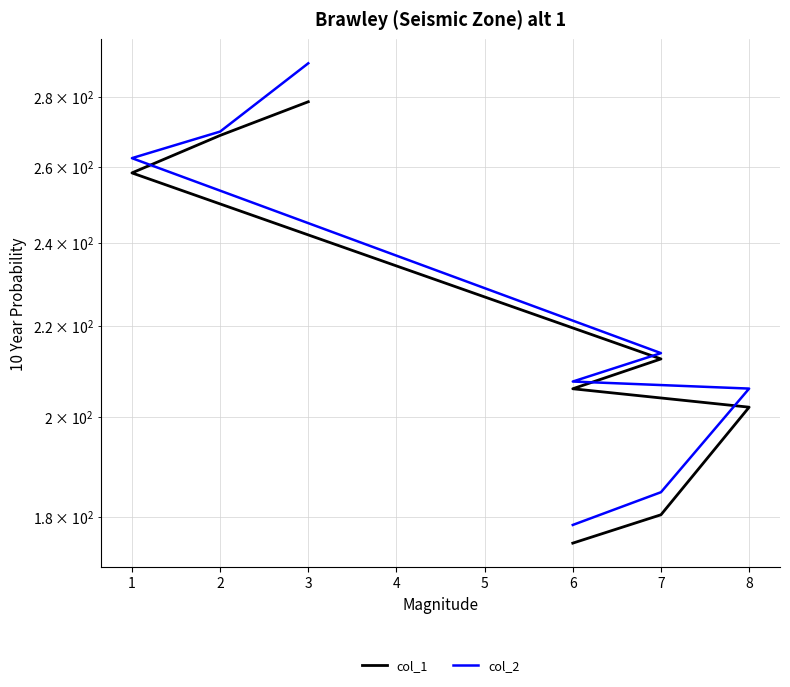

Rank the series by their maximum value, from highest to lowest.

col_2, col_1